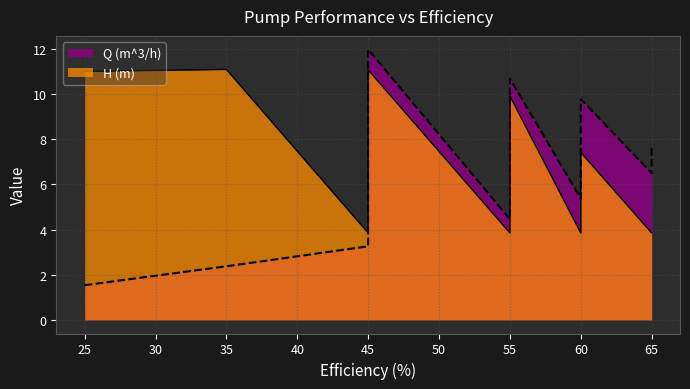

The value of H (m) at 45 is 3.9. True or false?

True